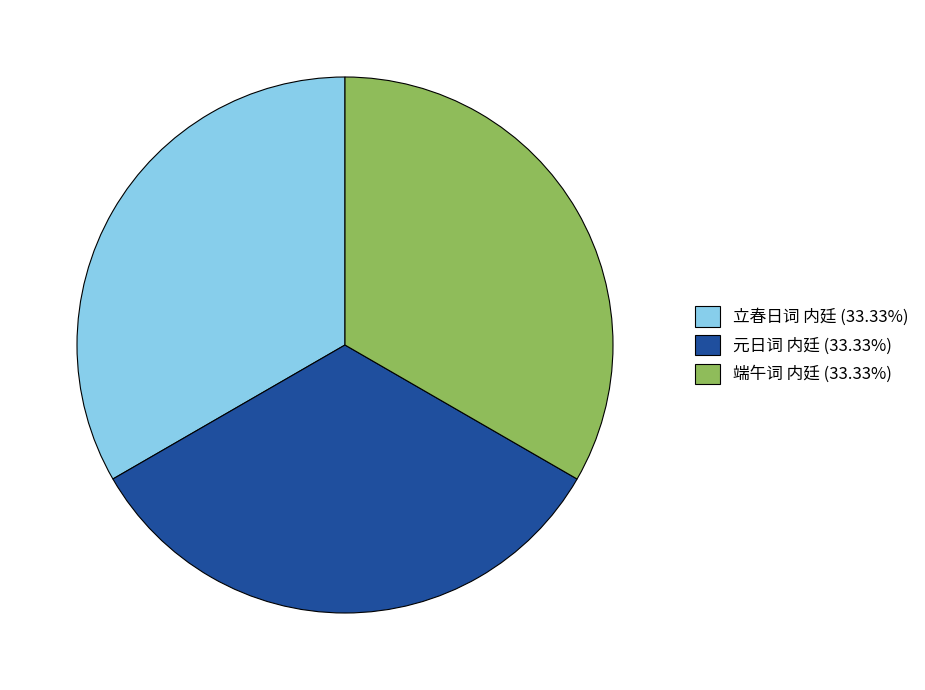

Approximately how many times larger is the value at 立春日词 内廷 (33.33%) compared to 元日词 内廷 (33.33%)?

1.0